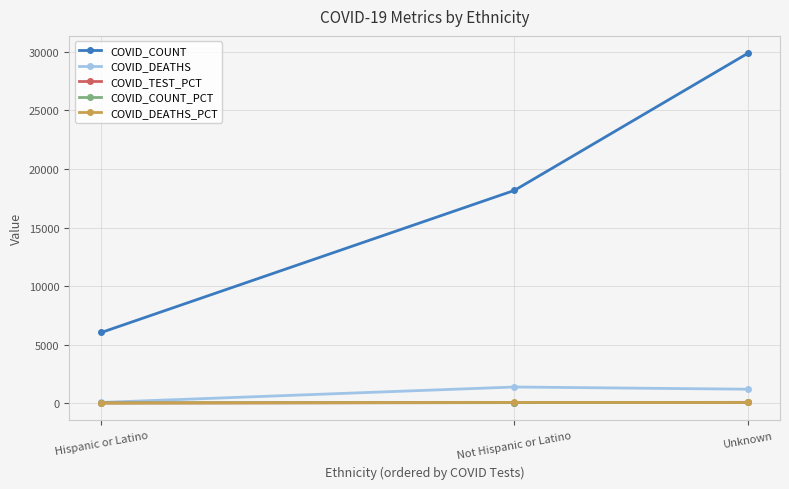

What is the label of the 1st point from the right?

Unknown